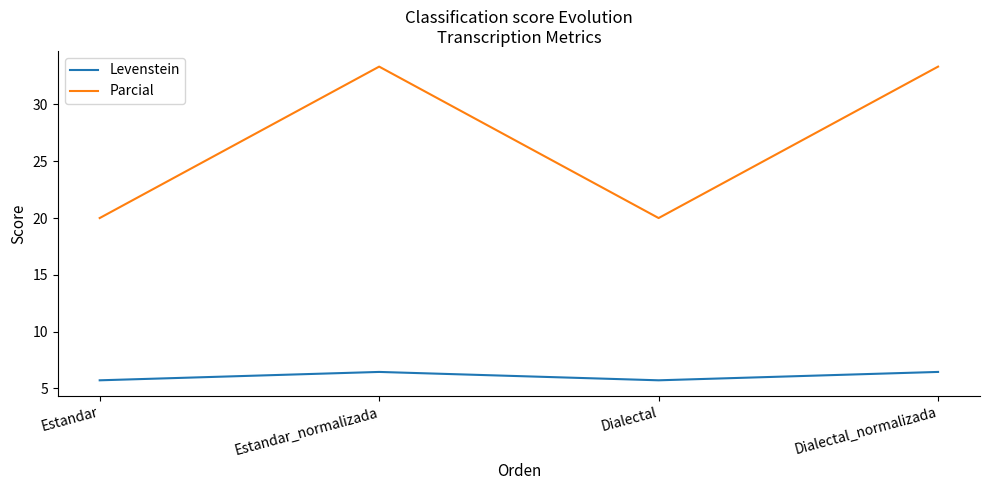

What is the minimum value shown in the chart?

5.7